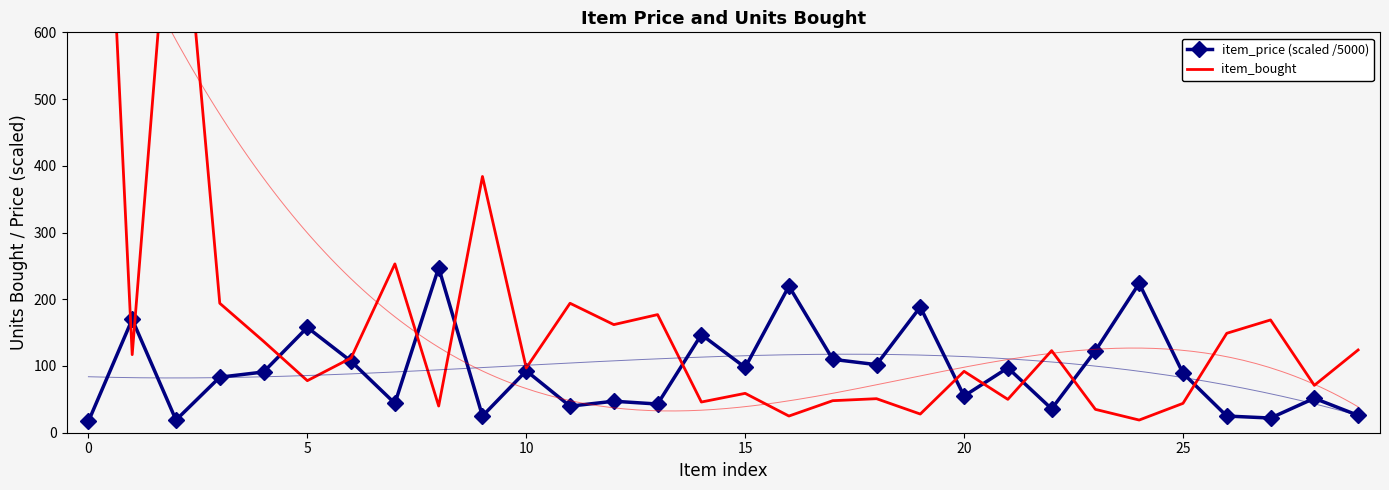

True or false: item_price (scaled /5000) has more than 0 interior local peaks.

True